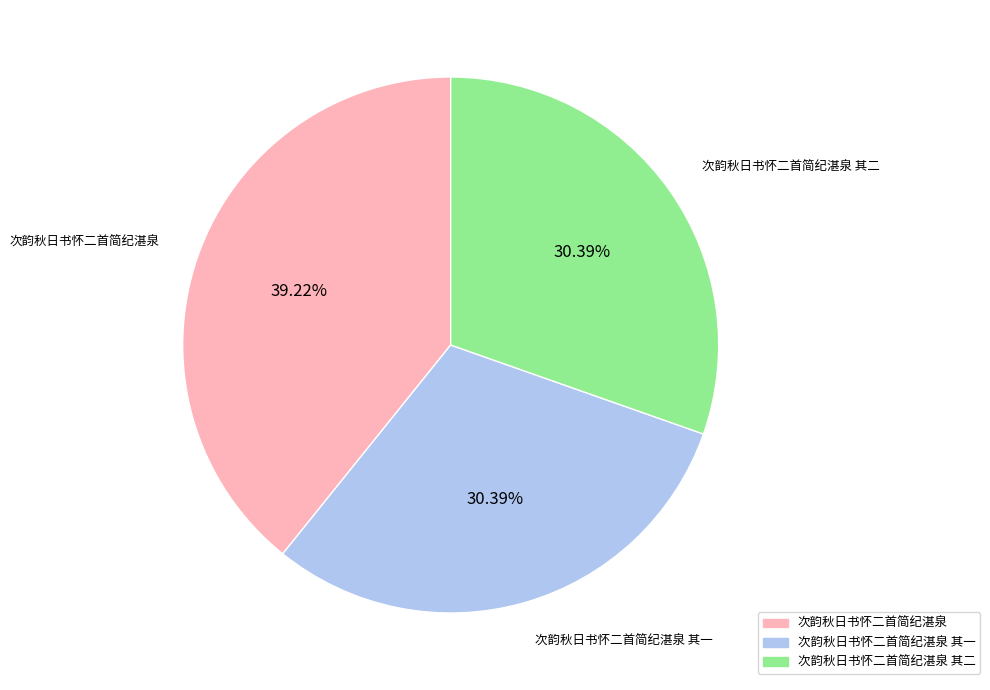

Combined, do 次韵秋日书怀二首简纪湛泉 其一 and 次韵秋日书怀二首简纪湛泉 其二 account for over 50%?

Yes